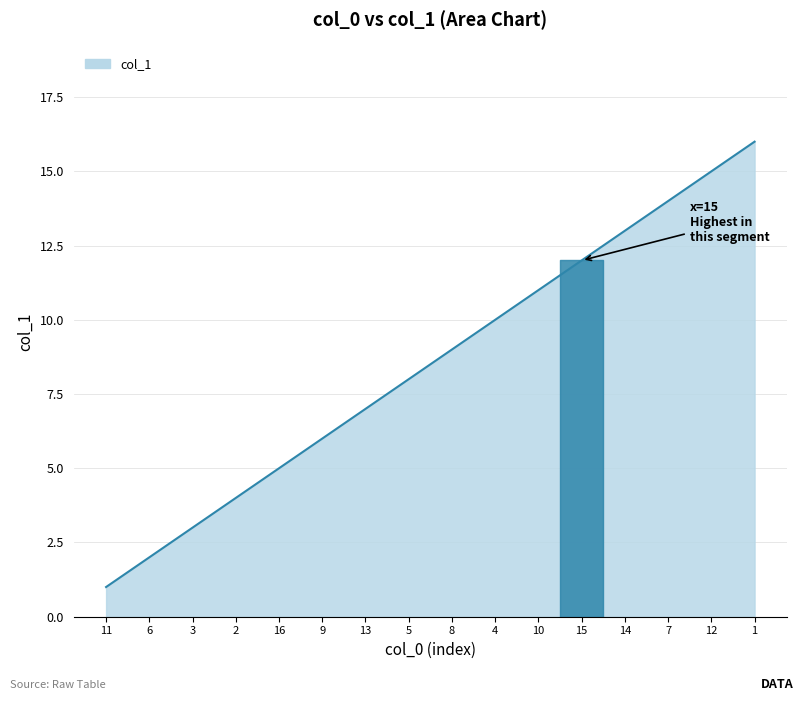

The value at 2 is 4. True or false?

True